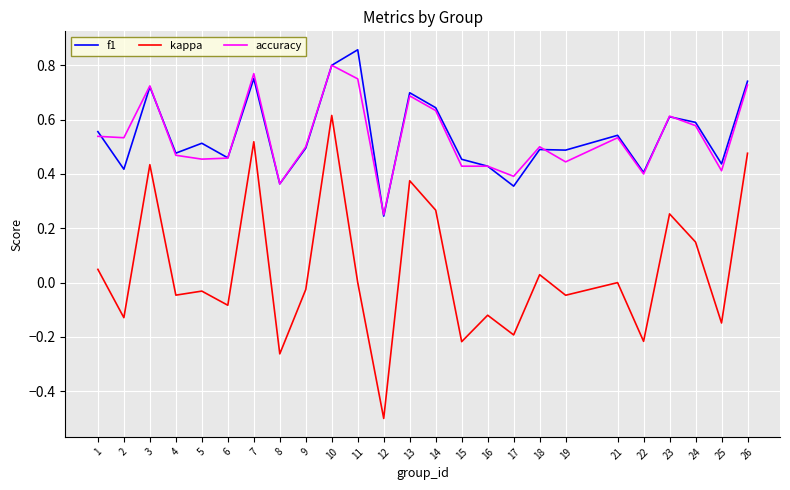

Between 7 and 13, which series saw the biggest shift?

kappa